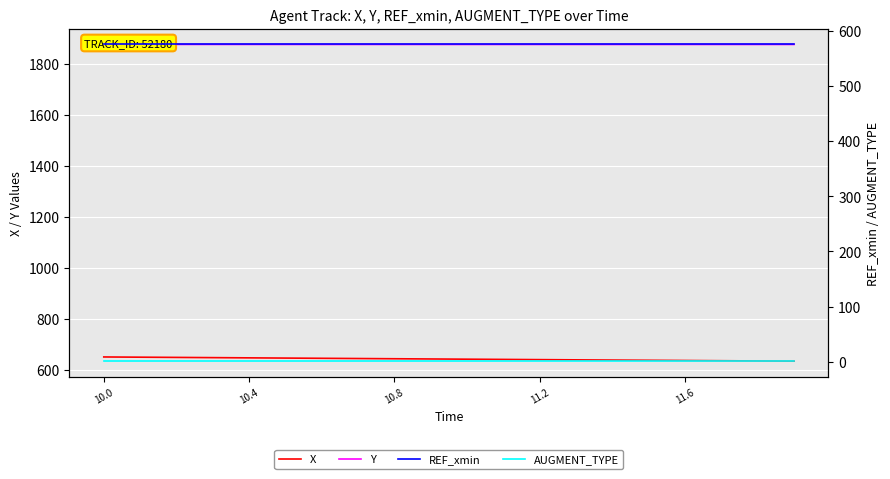

True or false: Y and AUGMENT_TYPE cross at least once.

False